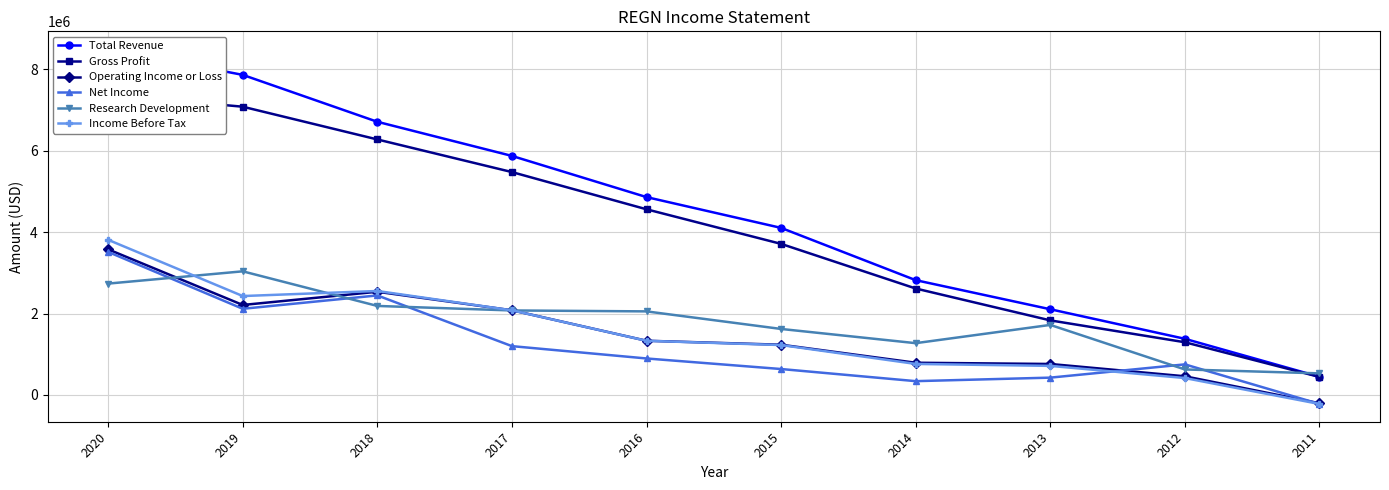

At which category is the sum across all series the highest?

2020